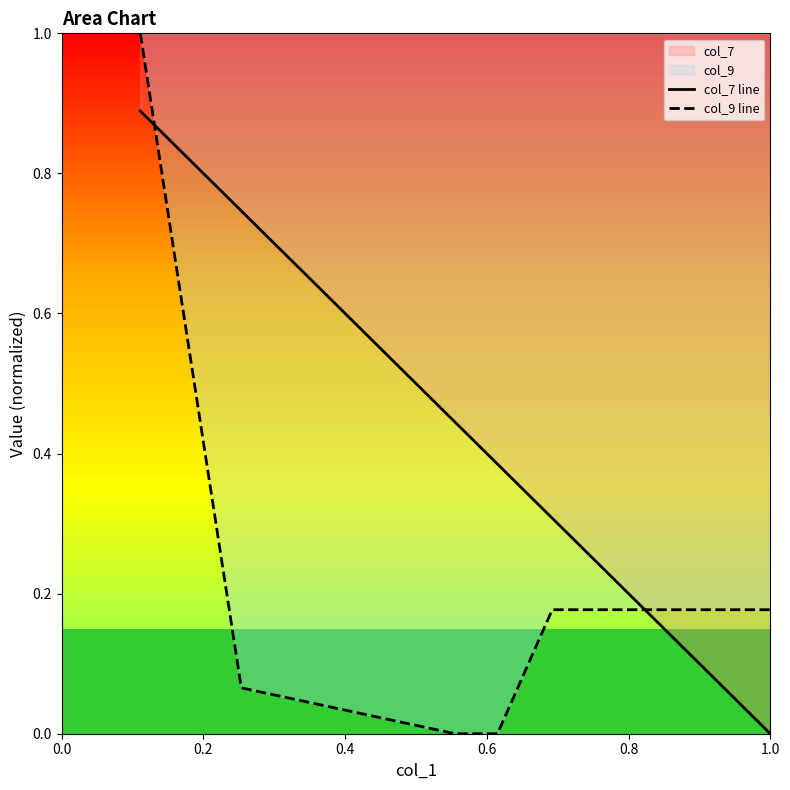

At how many categories does at least one series exceed 0?

8